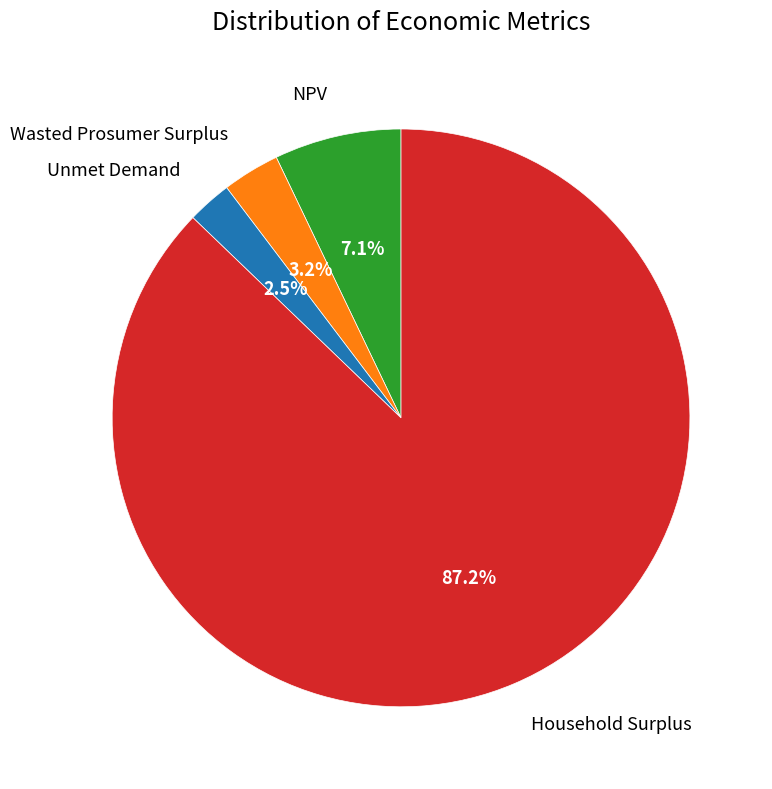

The Wasted Prosumer Surplus slice represents 3% of the pie. True or false?

True